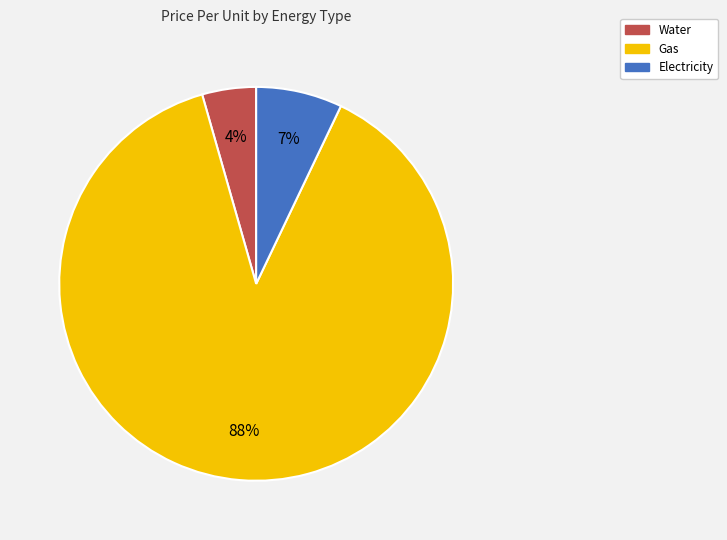

Does Water account for over 50% of the chart?

No